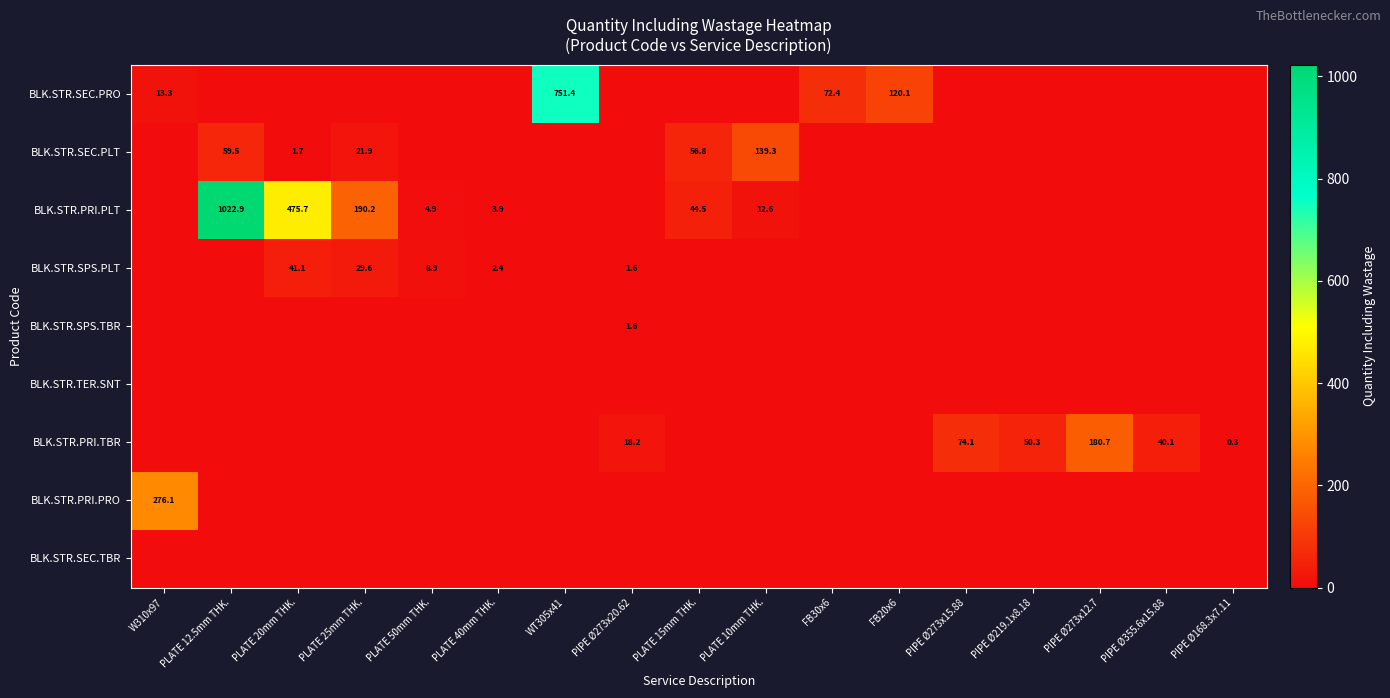

At which category is the sum across all series the highest?

PLATE 12.5mm THK.